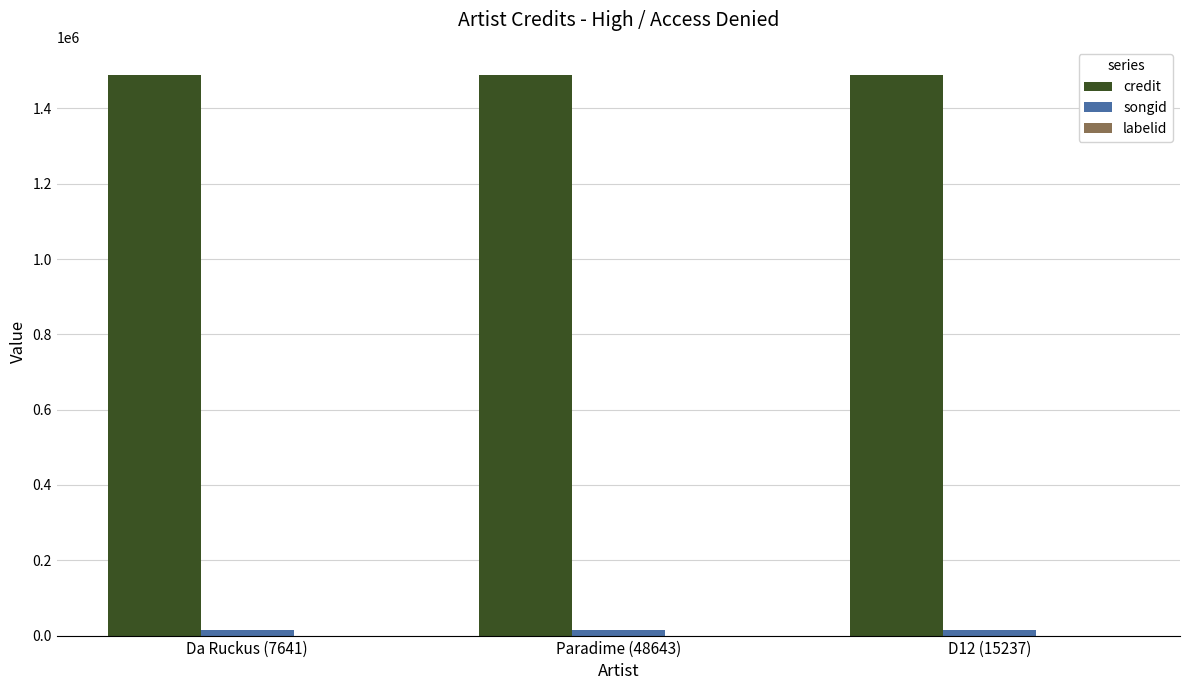

What is the maximum value shown in the chart?

1489080